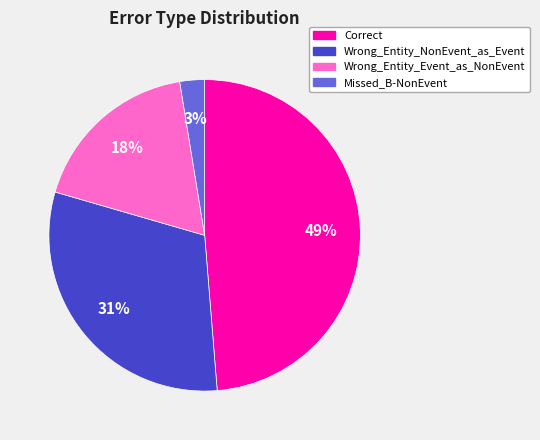

To the nearest percent, what percentage of the pie is Wrong_Entity_Event_as_NonEvent?

18%